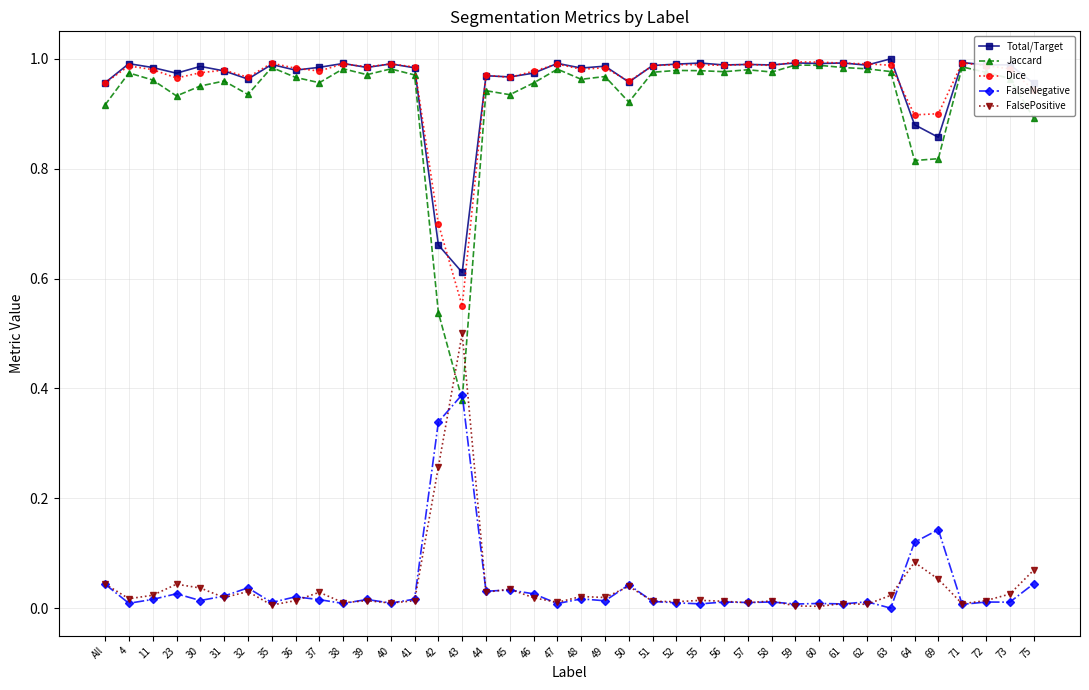

Is the value of Jaccard at 52 greater than the value of FalsePositive at 44?

Yes